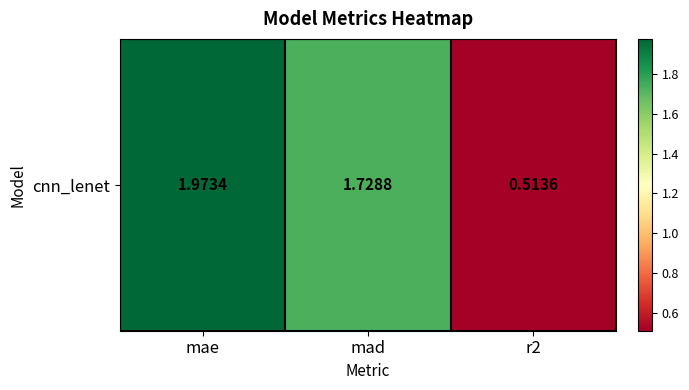

What is the difference between the maximum and minimum values?

1.5